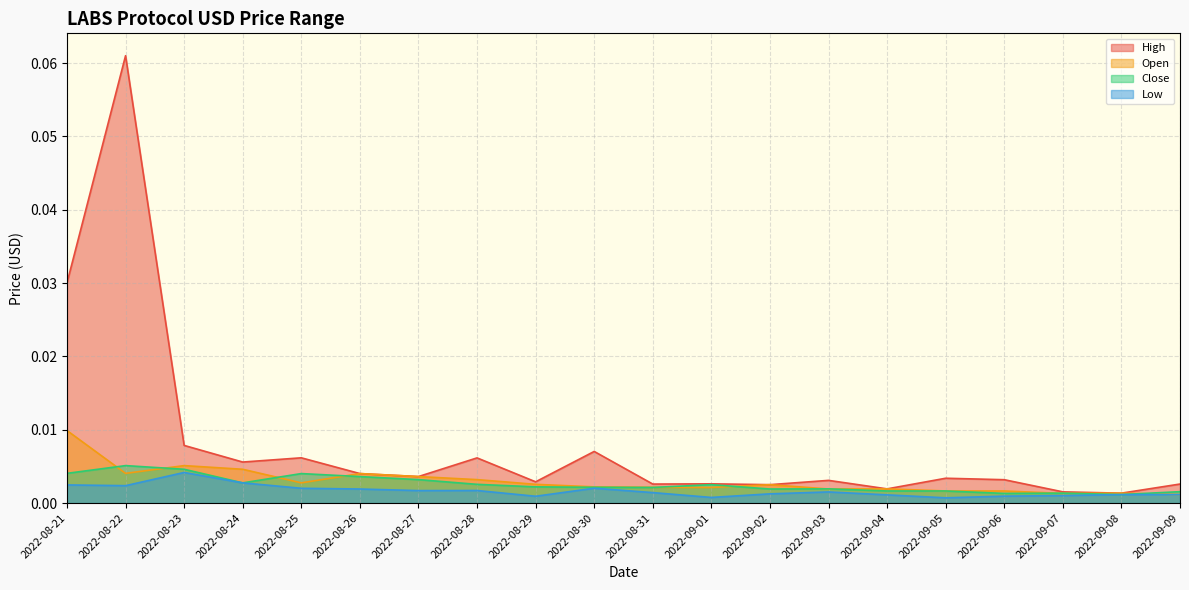

Reading left to right, what are all the values shown in this chart?

High: 0.0	0.1	0.0	0.0	0.0	0.0	0.0	0.0	0.0	0.0	0.0	0.0	0.0	0.0	0.0	0.0	0.0	0.0	0.0	0.0
Open: 0.0	0.0	0.0	0.0	0.0	0.0	0.0	0.0	0.0	0.0	0.0	0.0	0.0	0.0	0.0	0.0	0.0	0.0	0.0	0.0
Close: 0.0	0.0	0.0	0.0	0.0	0.0	0.0	0.0	0.0	0.0	0.0	0.0	0.0	0.0	0.0	0.0	0.0	0.0	0.0	0.0
Low: 0.0	0.0	0.0	0.0	0.0	0.0	0.0	0.0	0.0	0.0	0.0	0.0	0.0	0.0	0.0	0.0	0.0	0.0	0.0	0.0